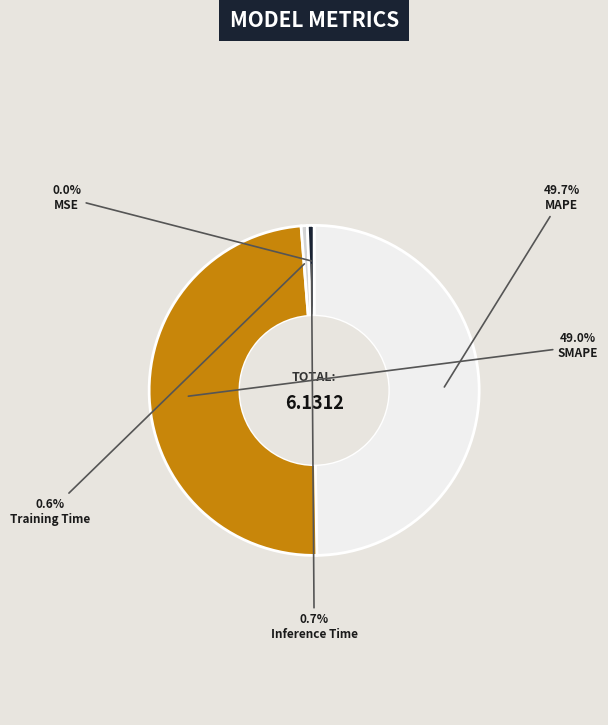

Does Inference Time represent more than half of the total?

No